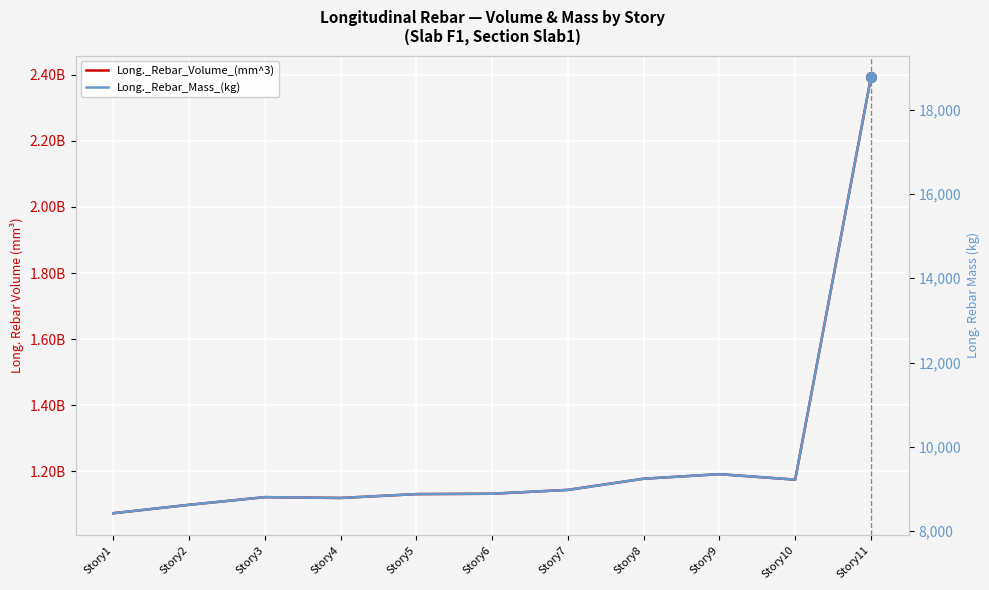

What is the sum of the Long._Rebar_Mass_(kg) values at Story5 and Story7?

17858.0